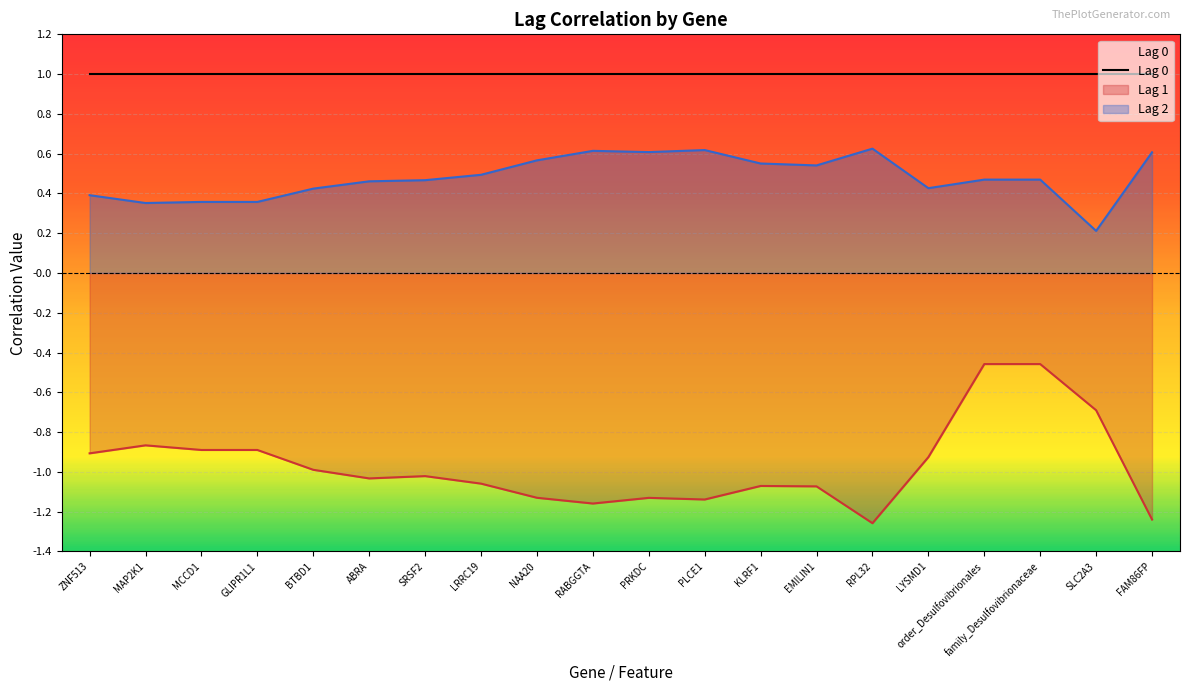

The value of Lag 2 at order_Desulfovibrionales is 0.3. True or false?

False